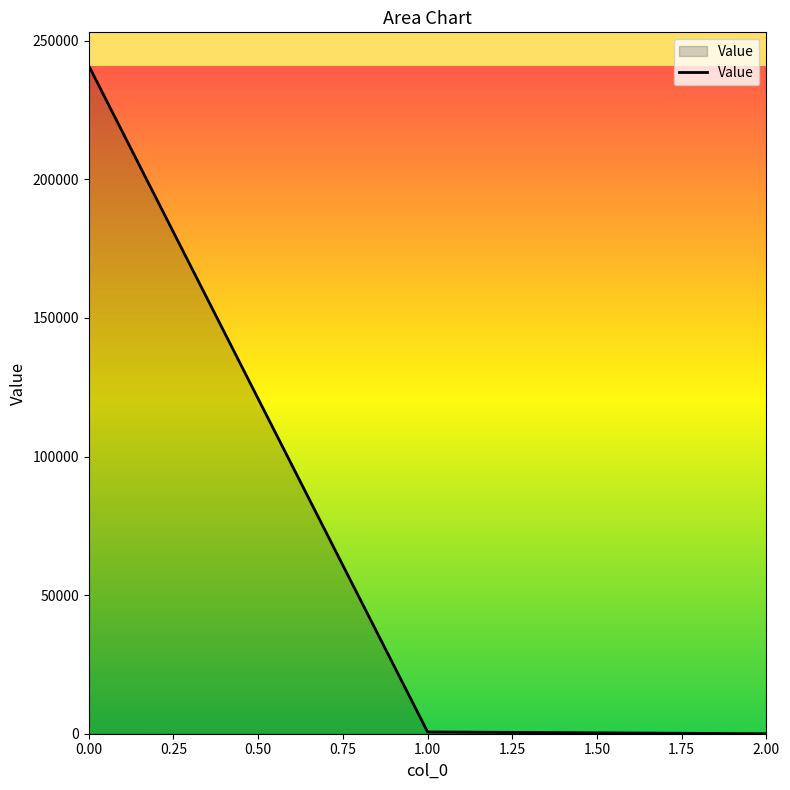

Is it true that the value at 0.00 is 241004.2?

True